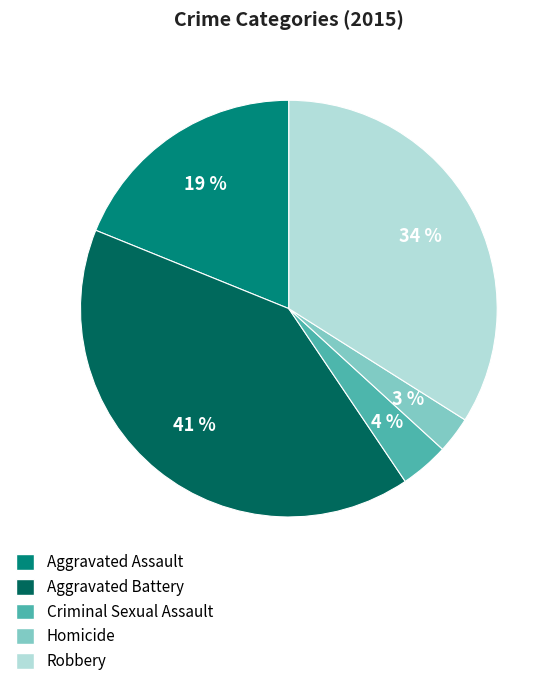

Approximately how many times larger is the value at Robbery compared to Aggravated Battery?

0.8